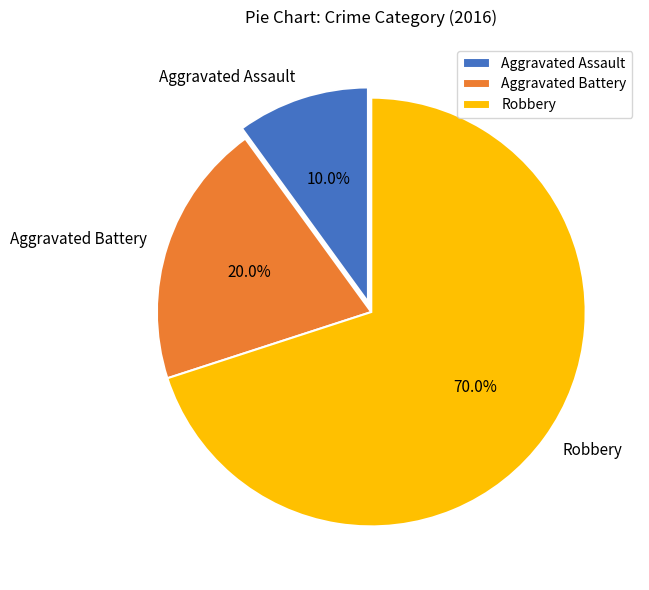

Which category accounts for the majority?

Robbery